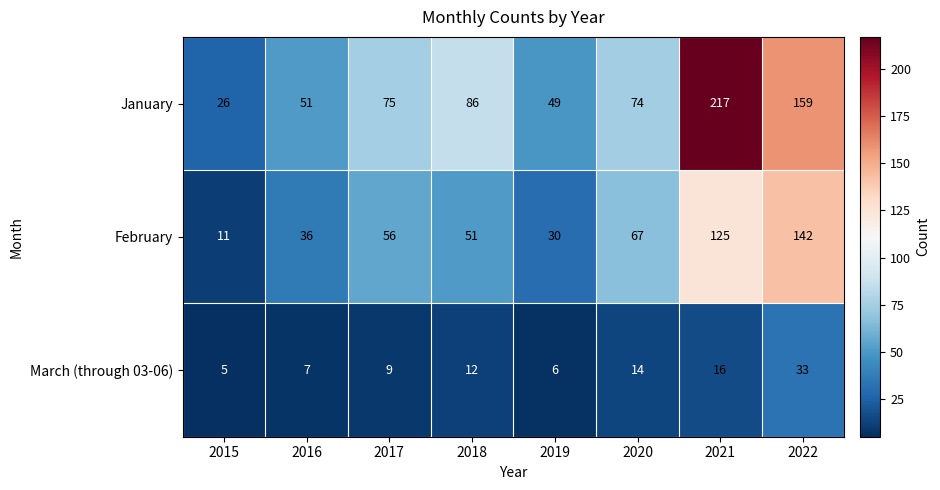

What is the difference between the second highest and second lowest values in the January series?

110